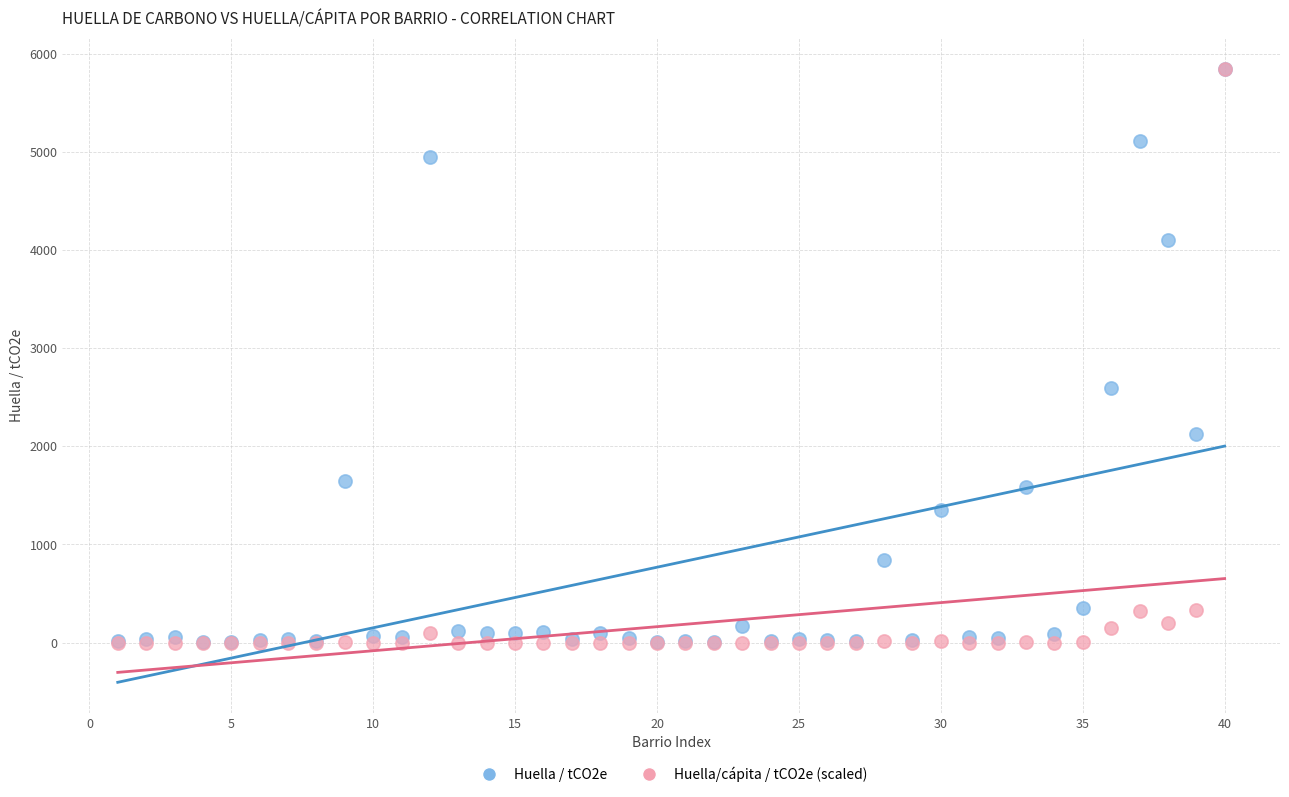

What are all the series names shown in the legend?

Huella / tCO2e, Huella/cápita / tCO2e (scaled)